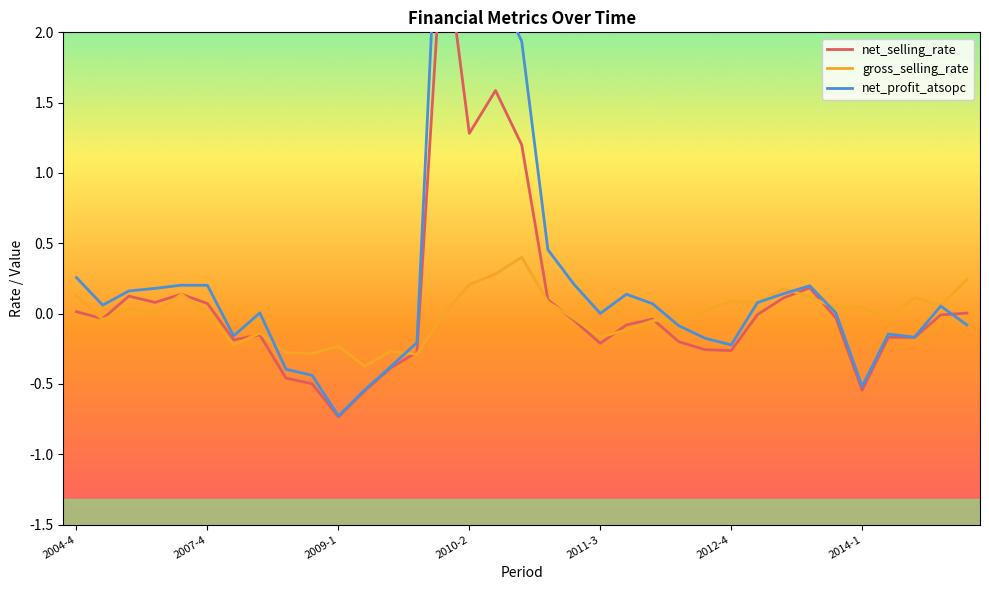

After their last crossing, which series has the higher values: net_selling_rate or gross_selling_rate?

gross_selling_rate